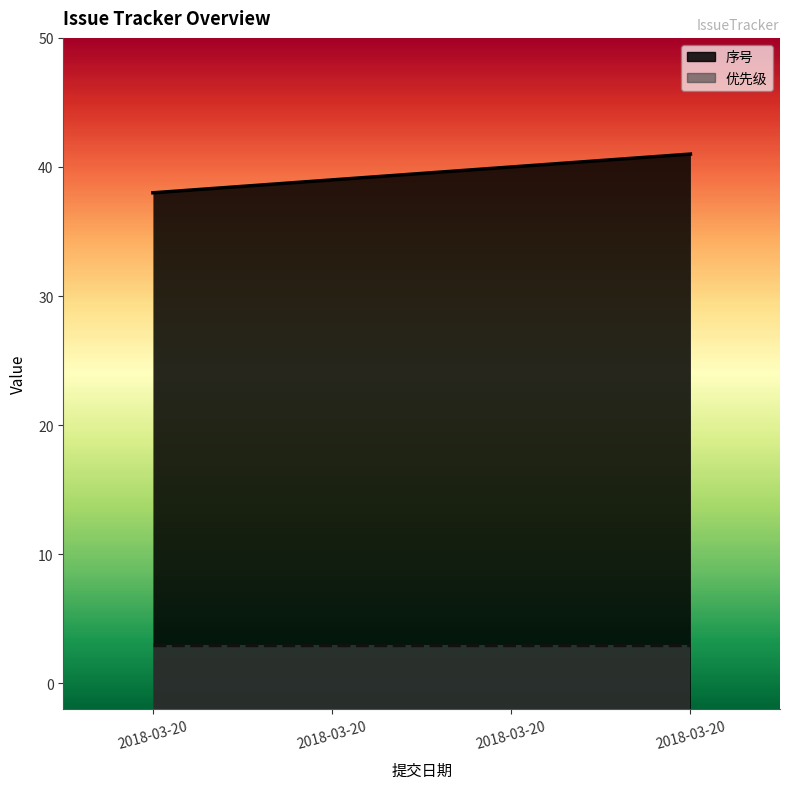

What is the sum of the values at 2018-03-20 and 2018-03-20?

78